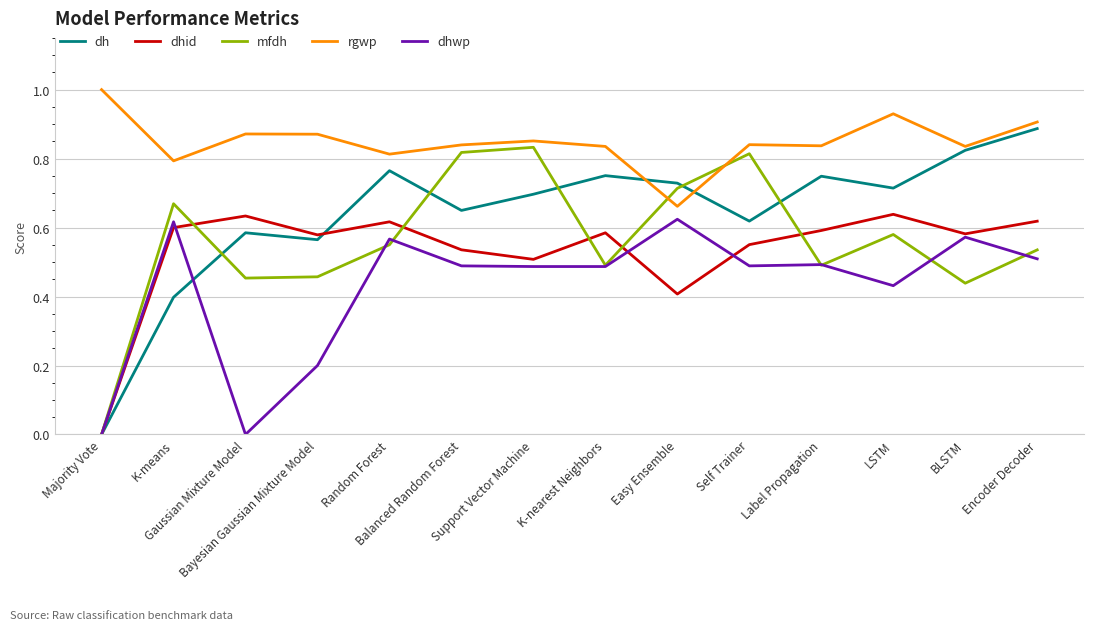

True or false: dhwp has a value of 0.6 at Easy Ensemble.

True